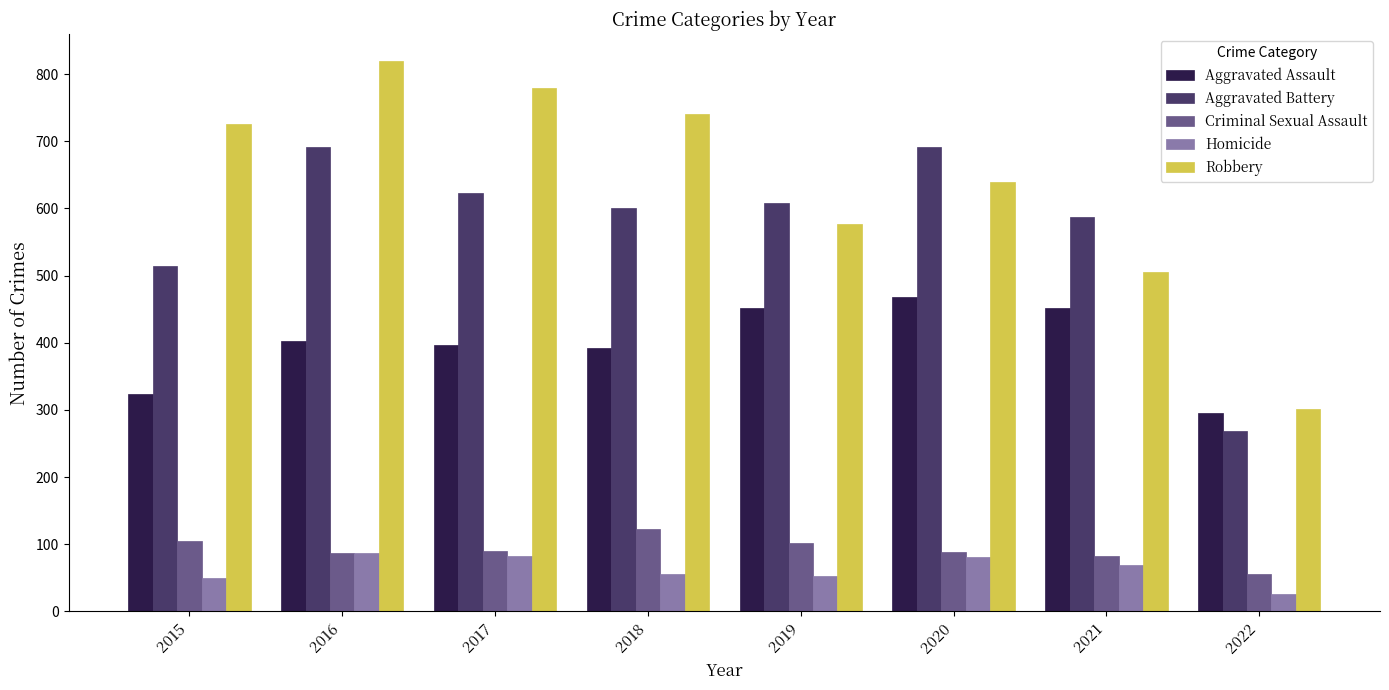

Is the value of Criminal Sexual Assault at 2018 greater than the value of Aggravated Battery at 2020?

No